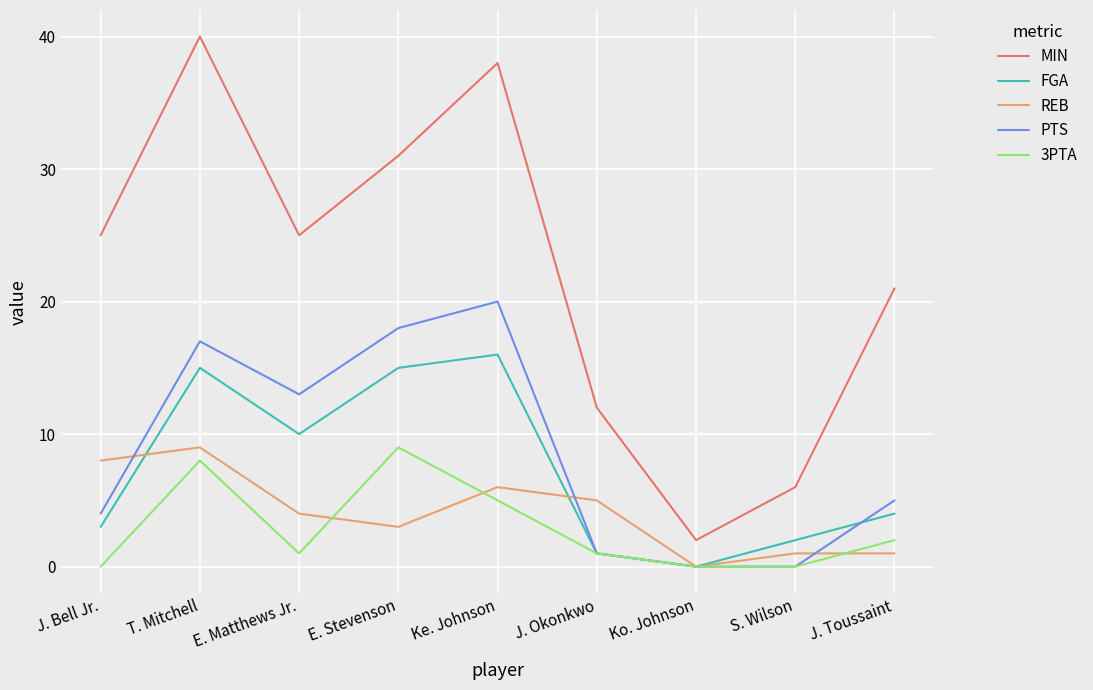

Rank the series at E. Matthews Jr. from highest to lowest value.

MIN, PTS, FGA, REB, 3PTA